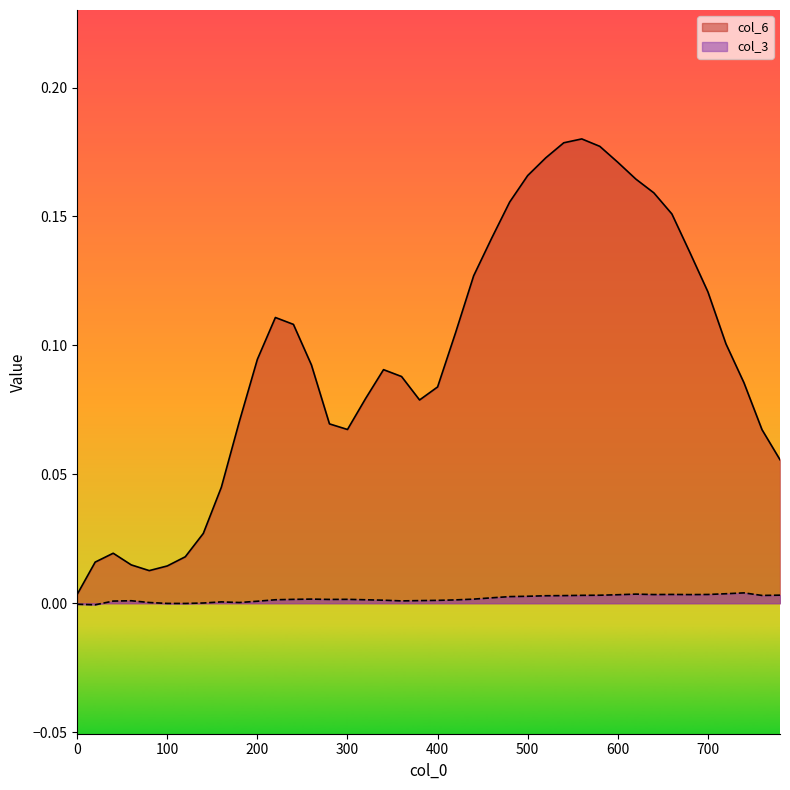

The value of col_3 at 400 is 0.0. True or false?

False